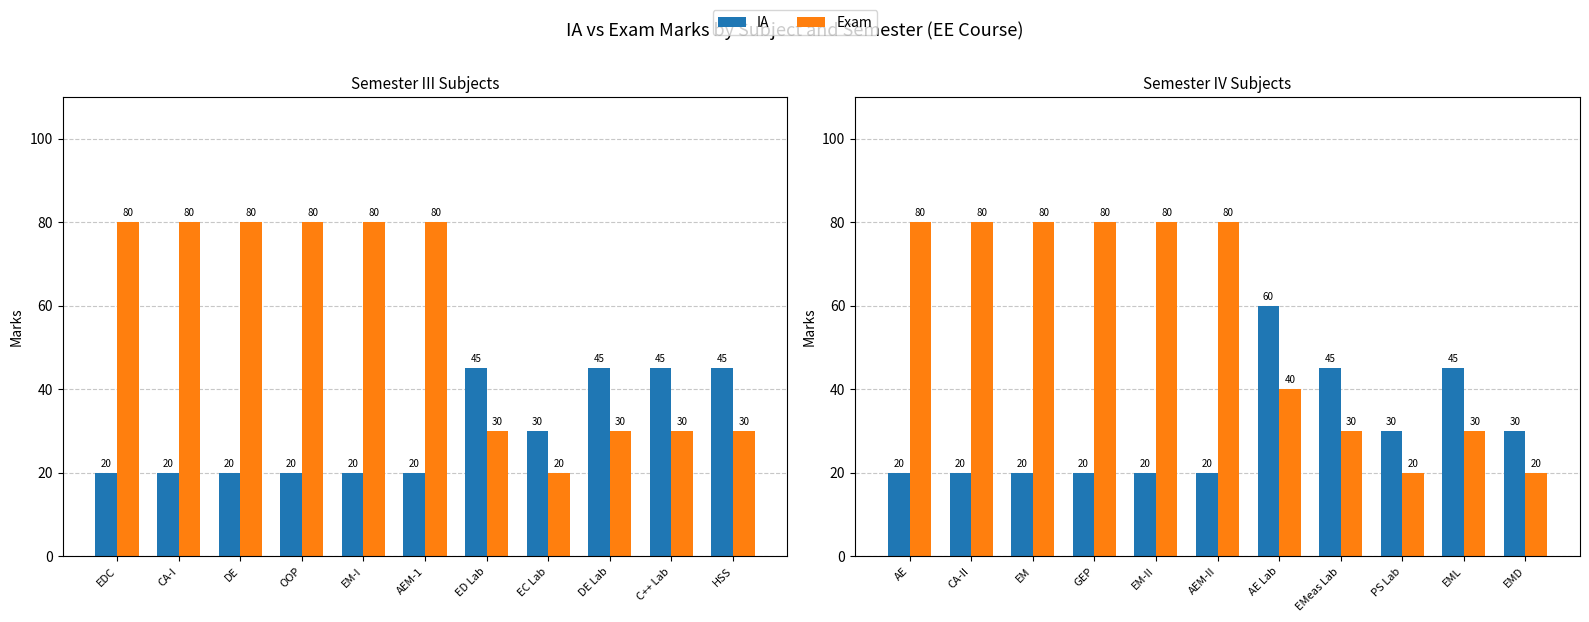

What is the value of the IA bar at the 2nd from the left?

20